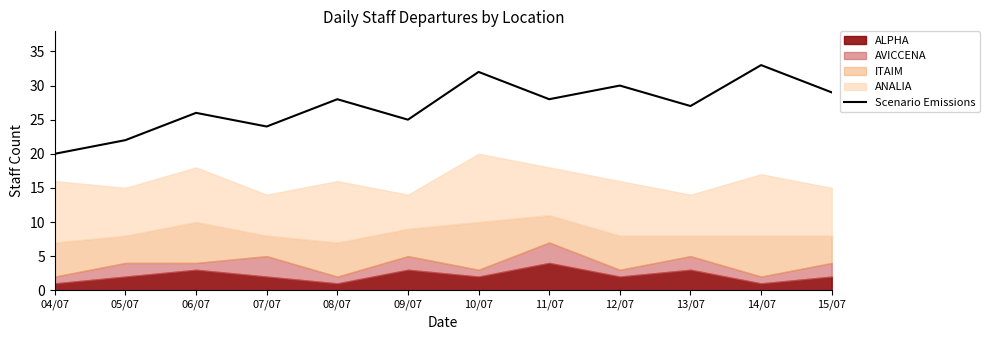

Where is the data nearest to the value 26?

06/07